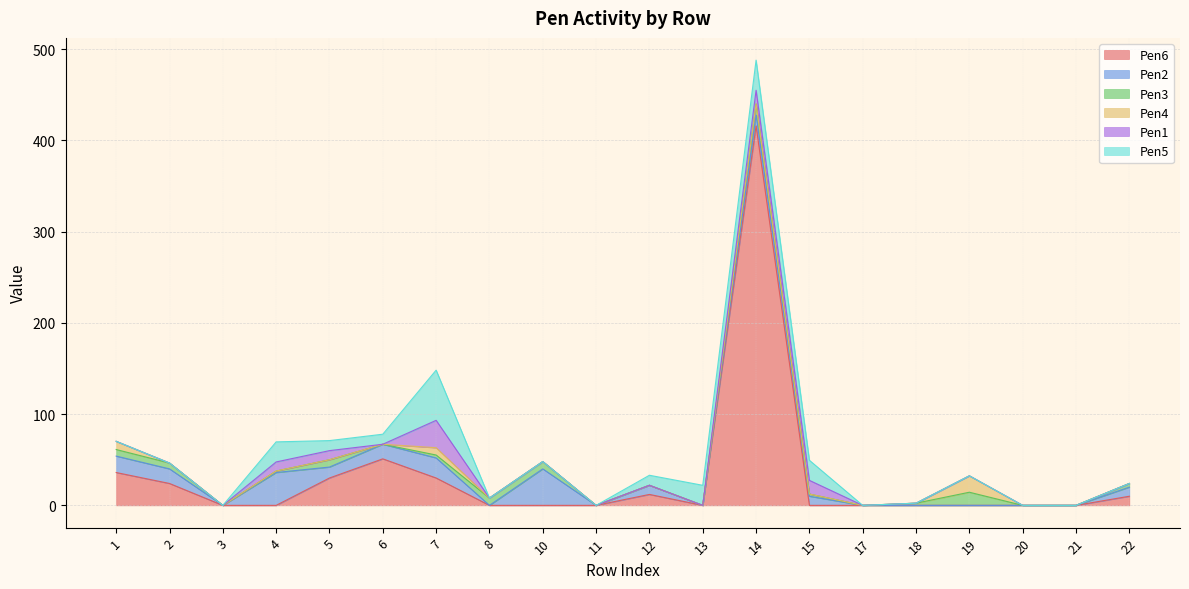

At how many categories does at least one series exceed 156?

1